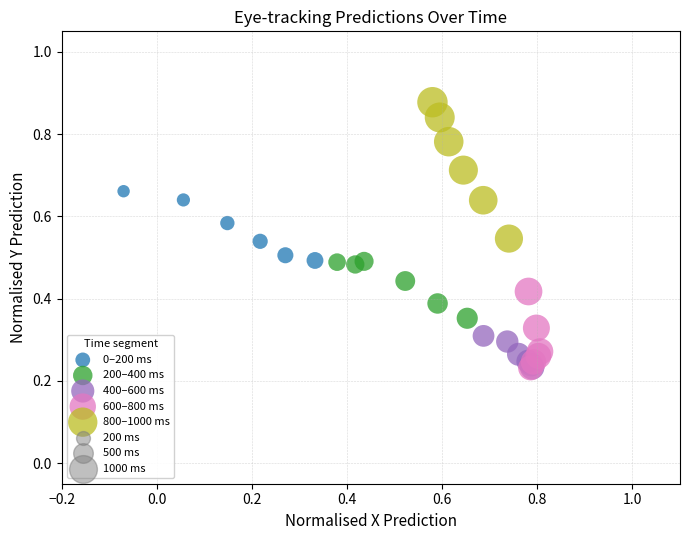

Which series contains the highest Y value?

800–1000 ms